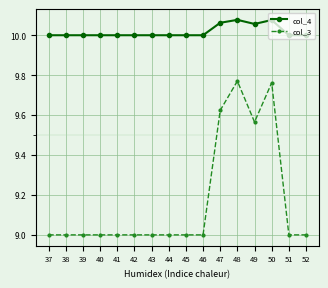

What is the total value across all series at 43?

19.0